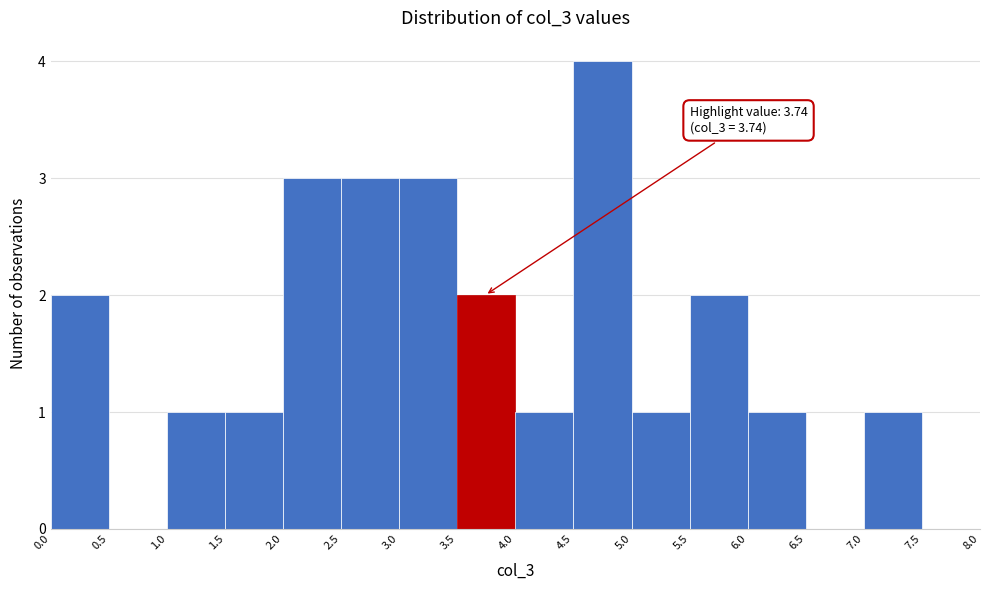

Which range on the x-axis has the tallest bar?

4.5 to 5.0